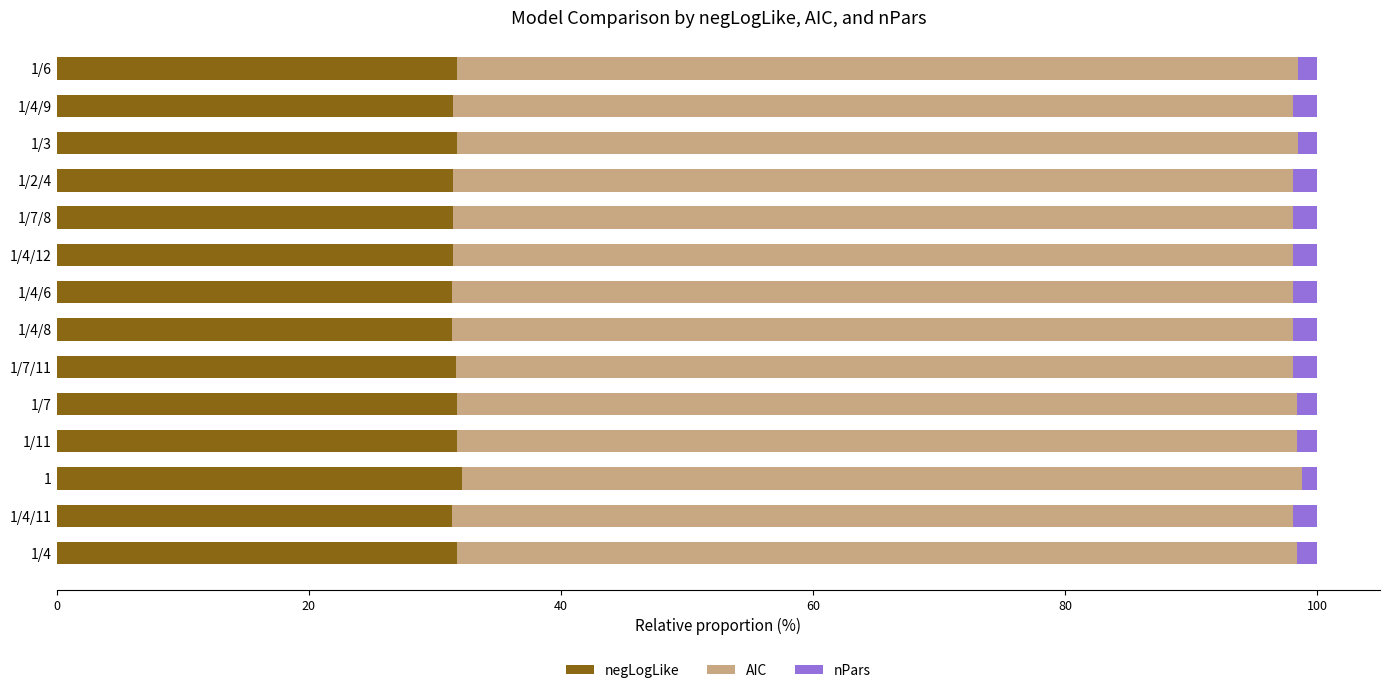

The value of negLogLike at 1/2/4 is 31.4. True or false?

True